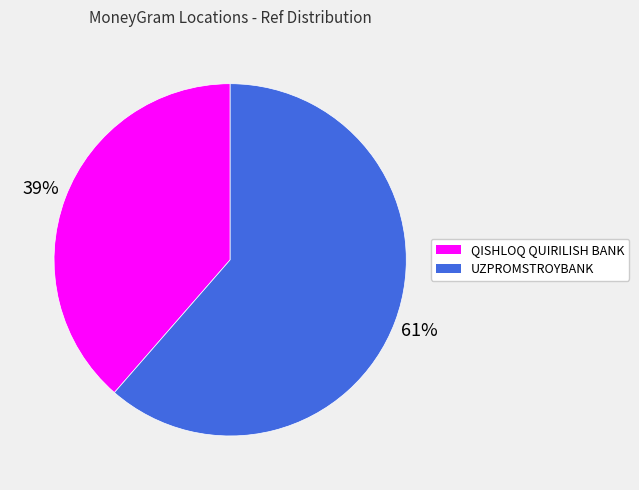

To the nearest percent, what portion does UZPROMSTROYBANK represent?

61%